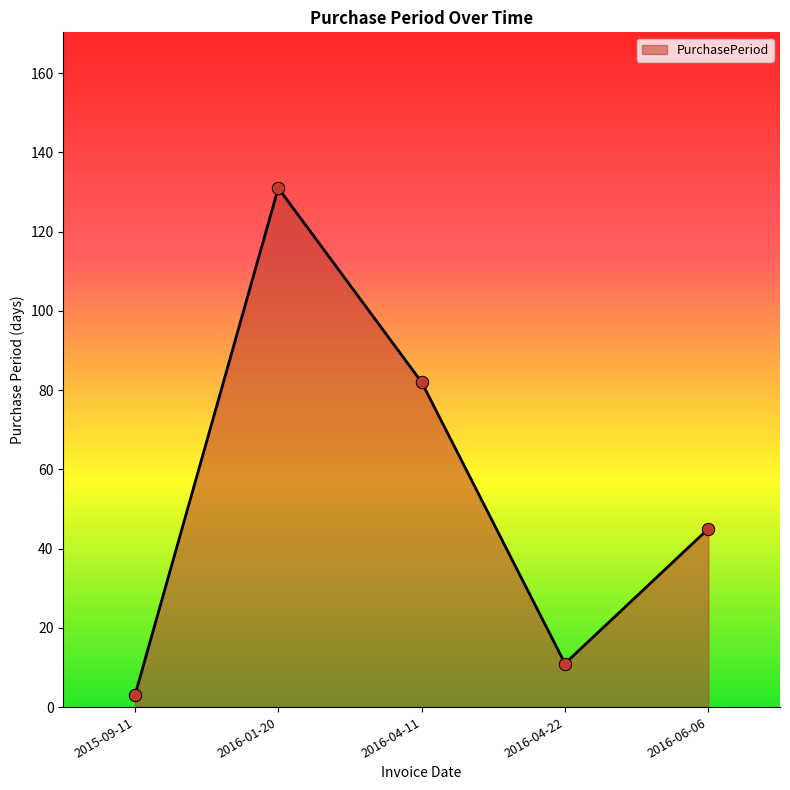

What is the ratio of the value at 2016-01-20 to the value at 2016-04-22?

11.9